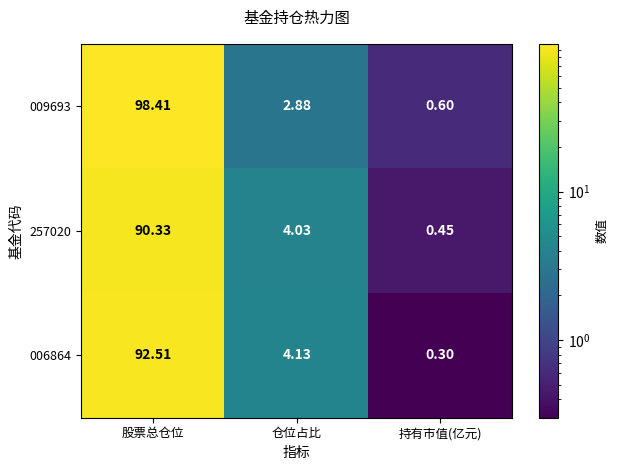

Is the value of 006864 at 仓位占比 greater than the value of 009693 at 仓位占比?

Yes